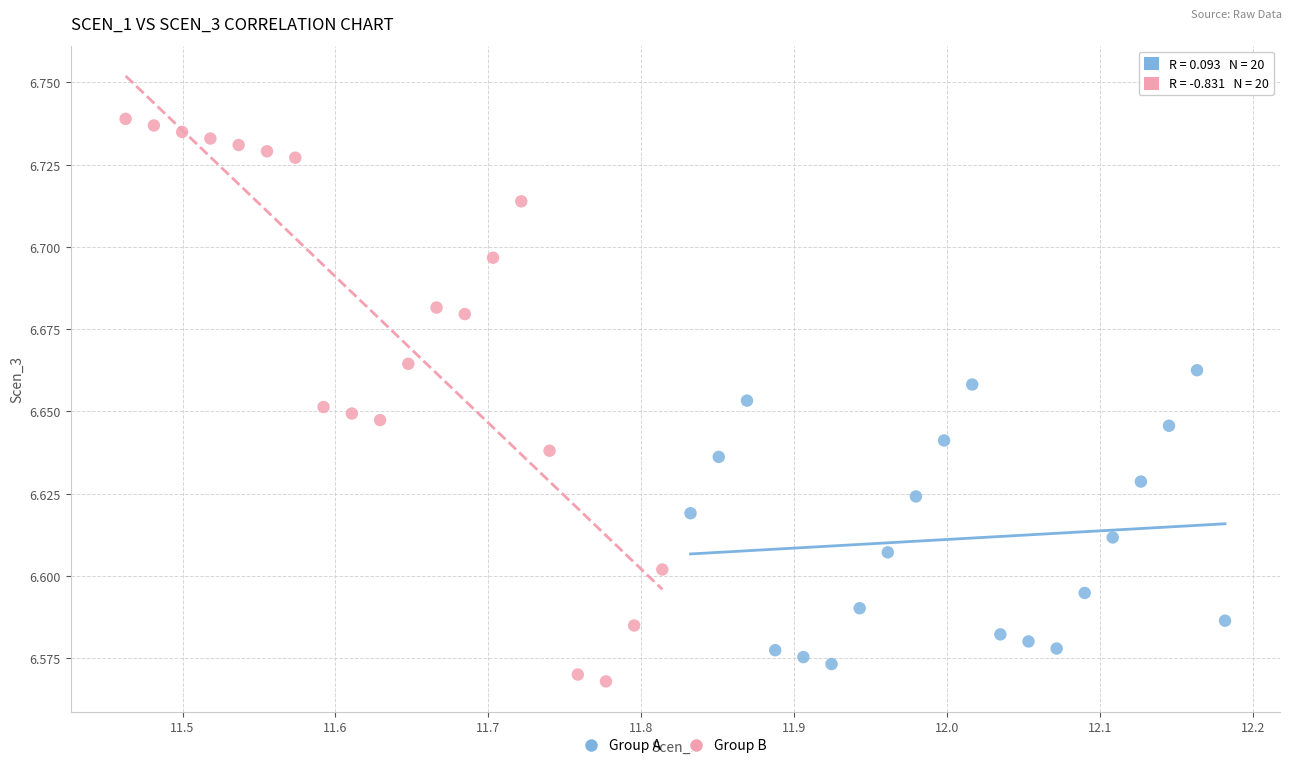

Which series has the widest spread of Y values?

Group B